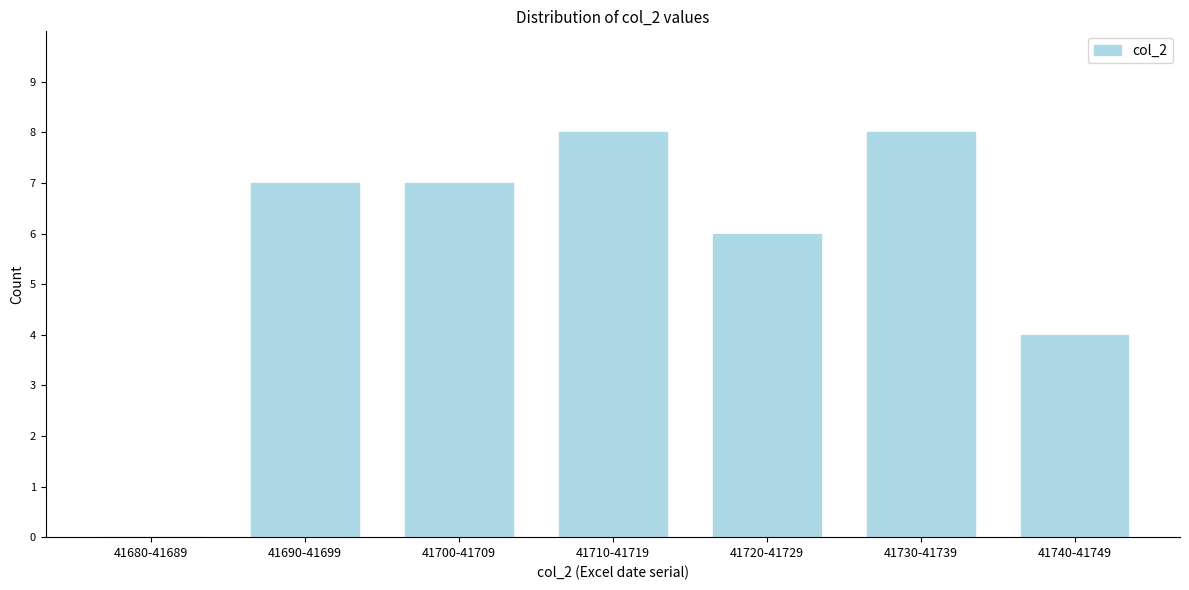

Reading right to left, what are all the values shown in this chart?

41740-41749=4	41730-41739=8	41720-41729=6	41710-41719=8	41700-41709=7	41690-41699=7	41680-41689=0